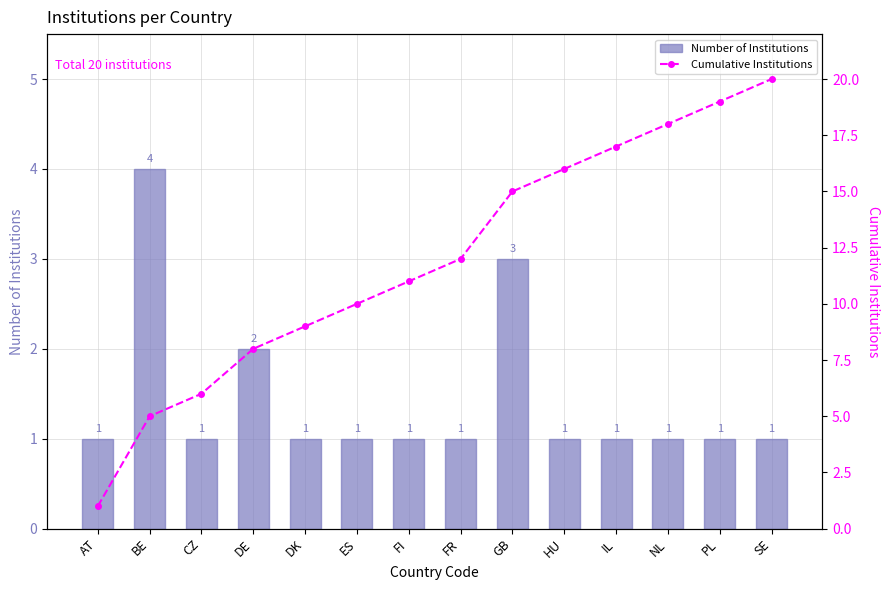

What are all the series names shown in the legend?

Number of Institutions, Cumulative Institutions